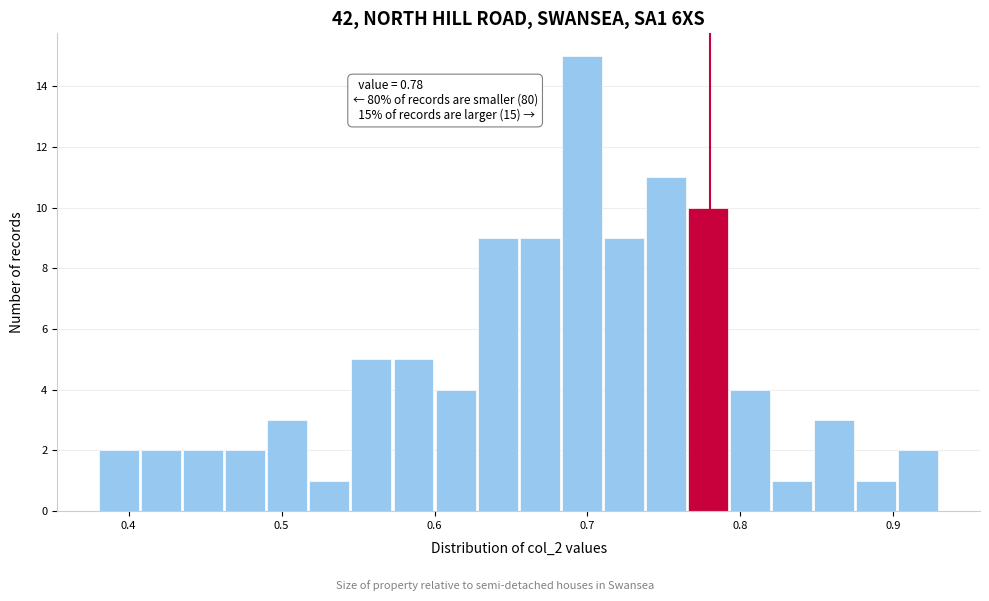

Around what value on the x-axis is the tallest bar? Give the approximate position of its centre, as read against the axis.

0.70